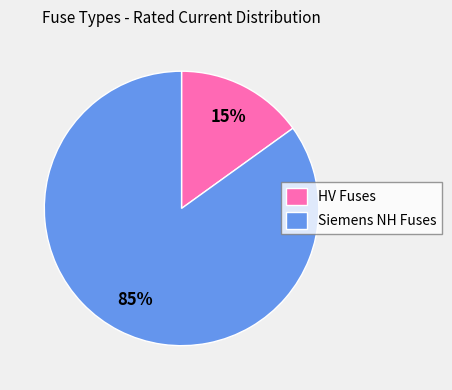

Which has a higher value, Siemens NH Fuses or HV Fuses?

Siemens NH Fuses